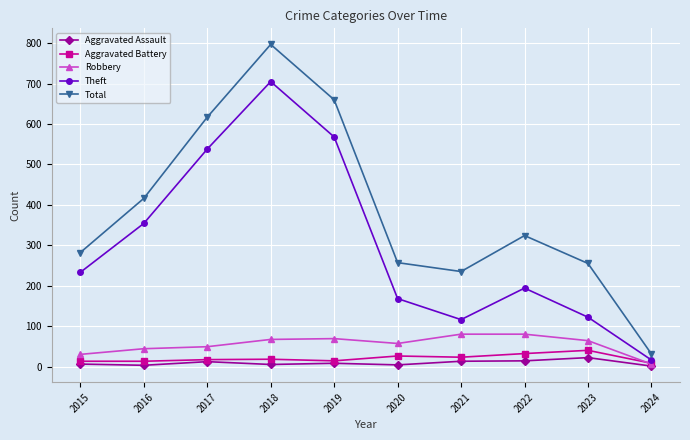

At how many categories does at least one series exceed 559?

3